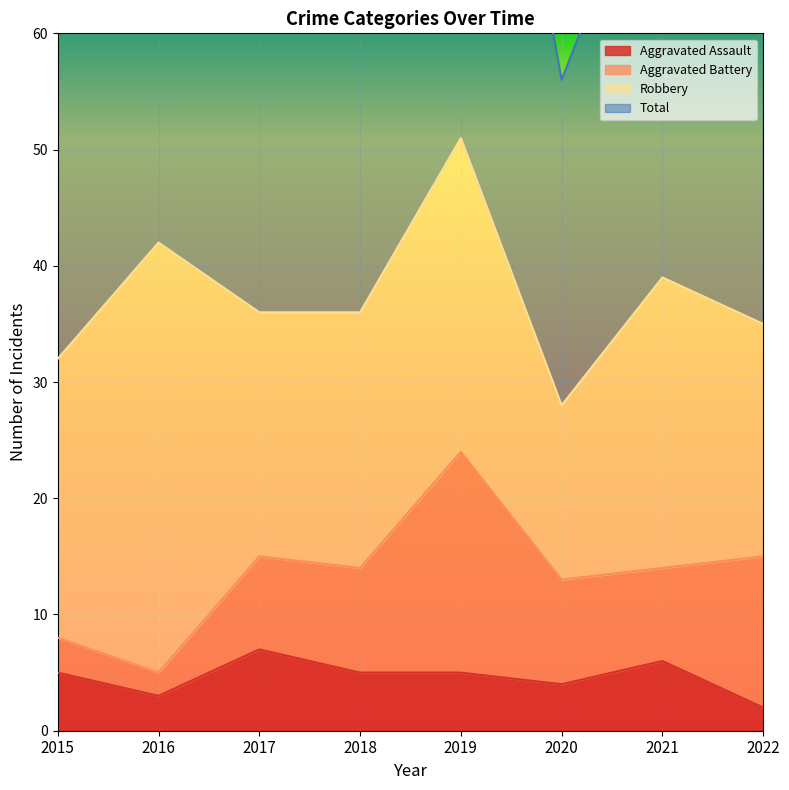

What is the greatest value displayed?

104